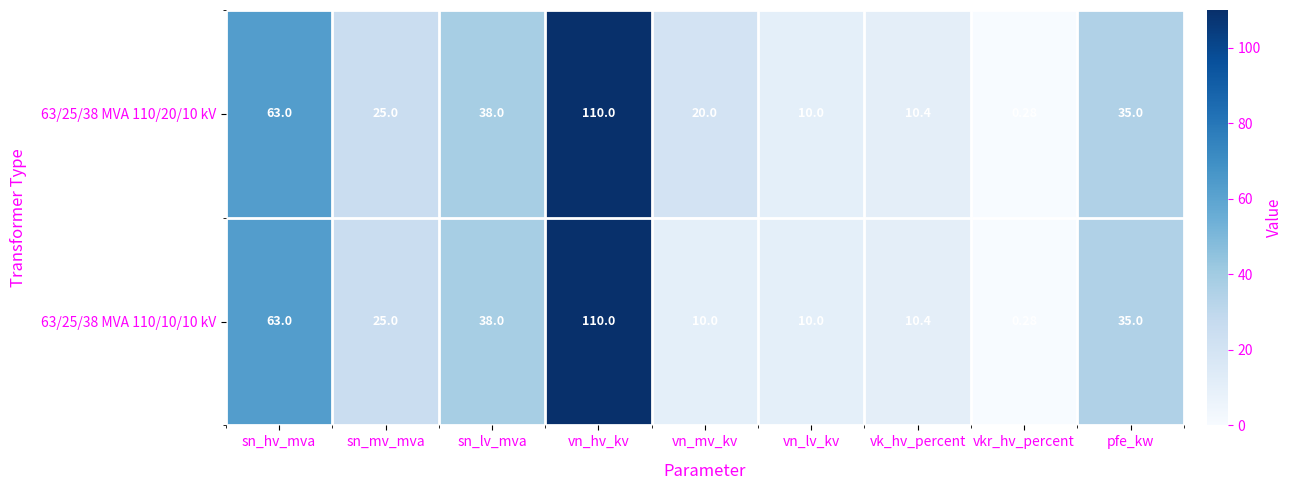

At which label is 63/25/38 MVA 110/10/10 kV closest to 55?

sn_hv_mva